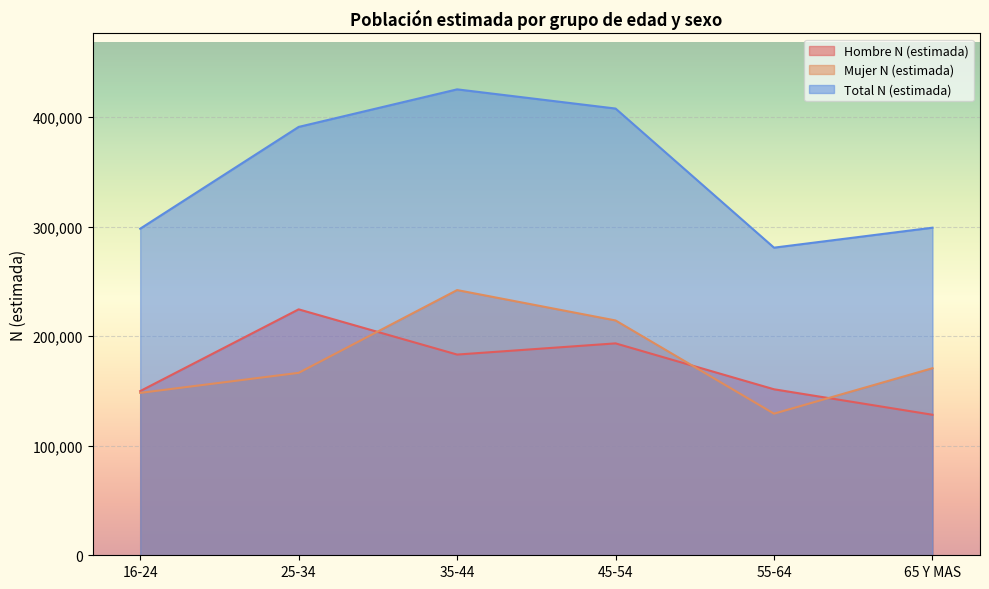

What is the sum of all Hombre N (estimada) values?

1030690